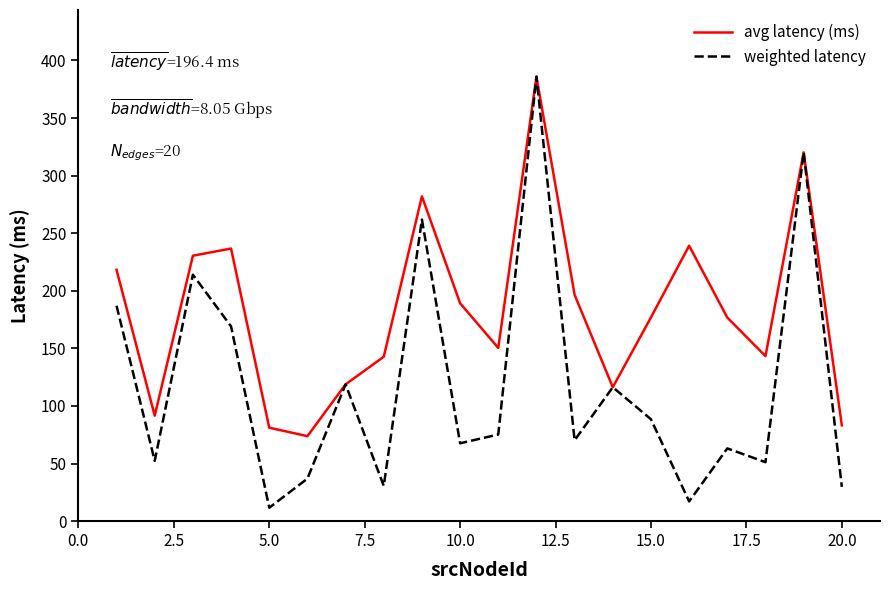

Which series has the widest spread of values?

weighted latency